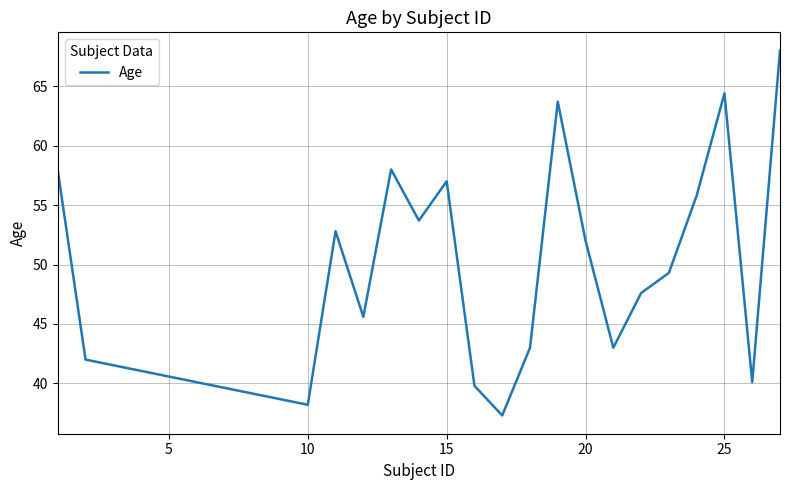

What is the minimum value shown in the chart?

37.3